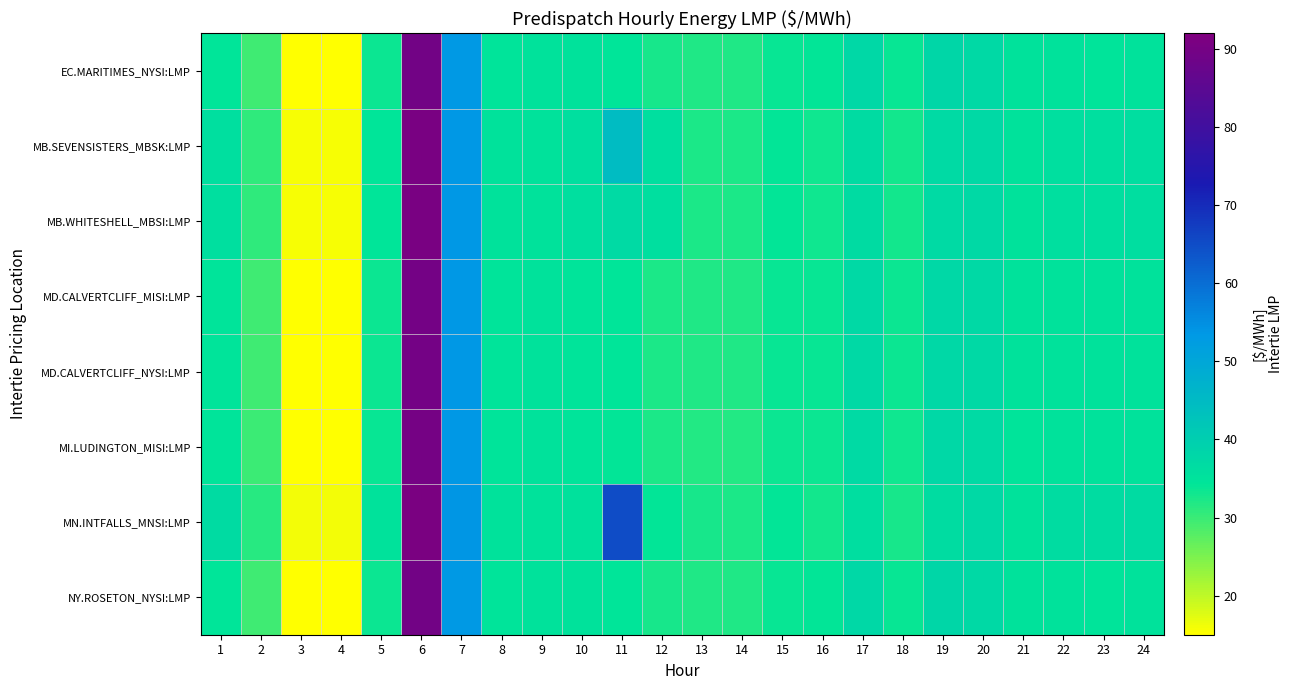

Count the number of data series in this chart.

8